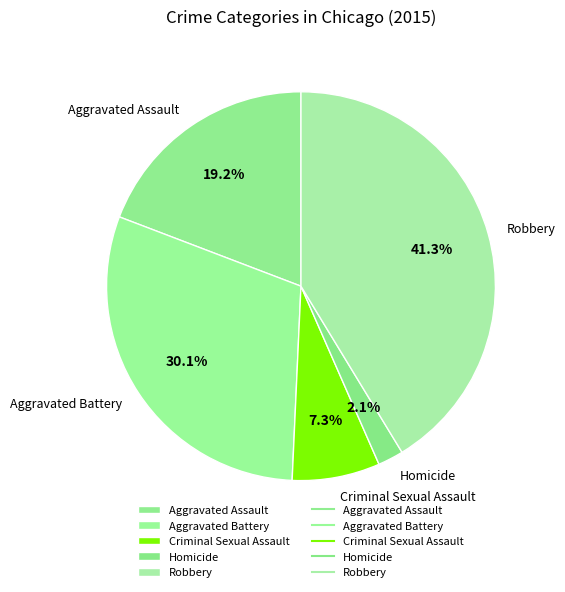

The Aggravated Assault slice represents 8% of the pie. True or false?

False